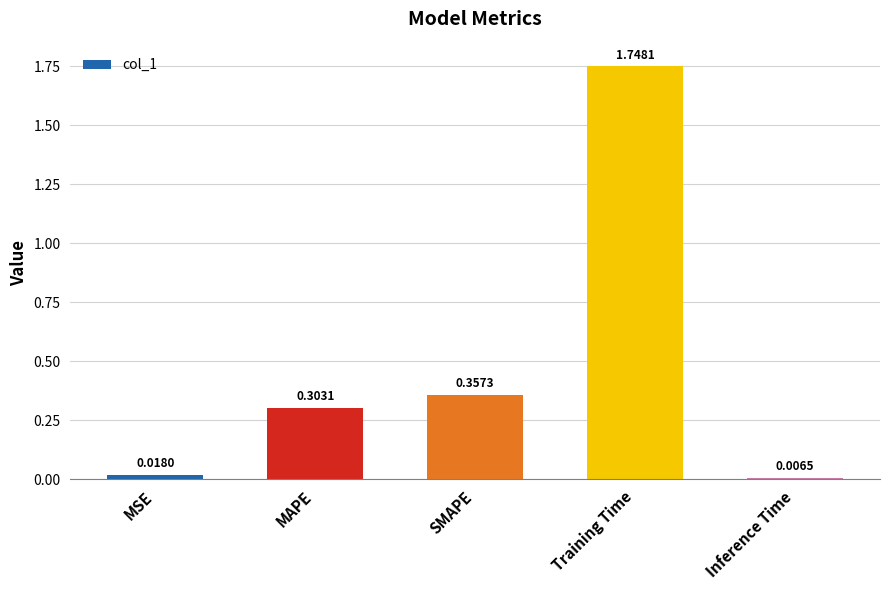

At which category does the chart reach its minimum across all series?

Inference Time